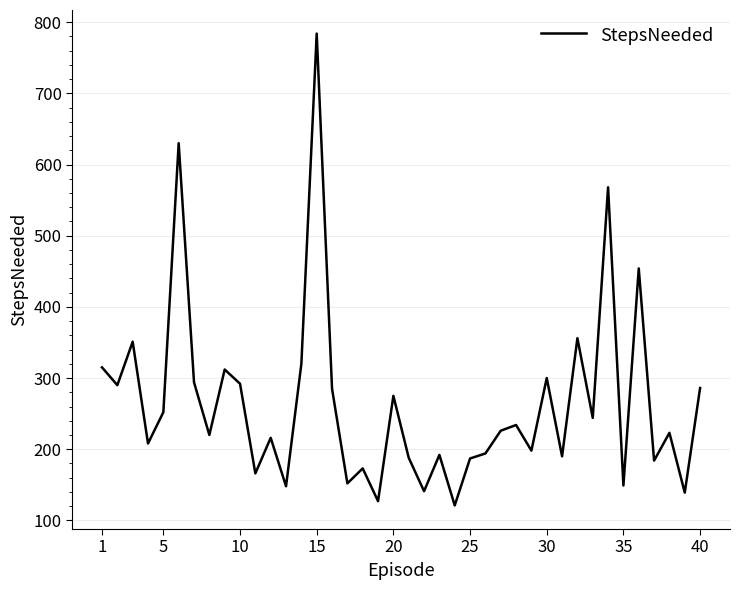

What is the maximum value shown in the chart?

784